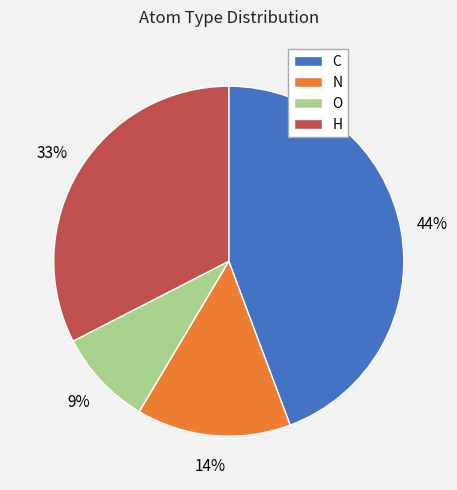

To the nearest percent, what percentage of the pie is C?

44%